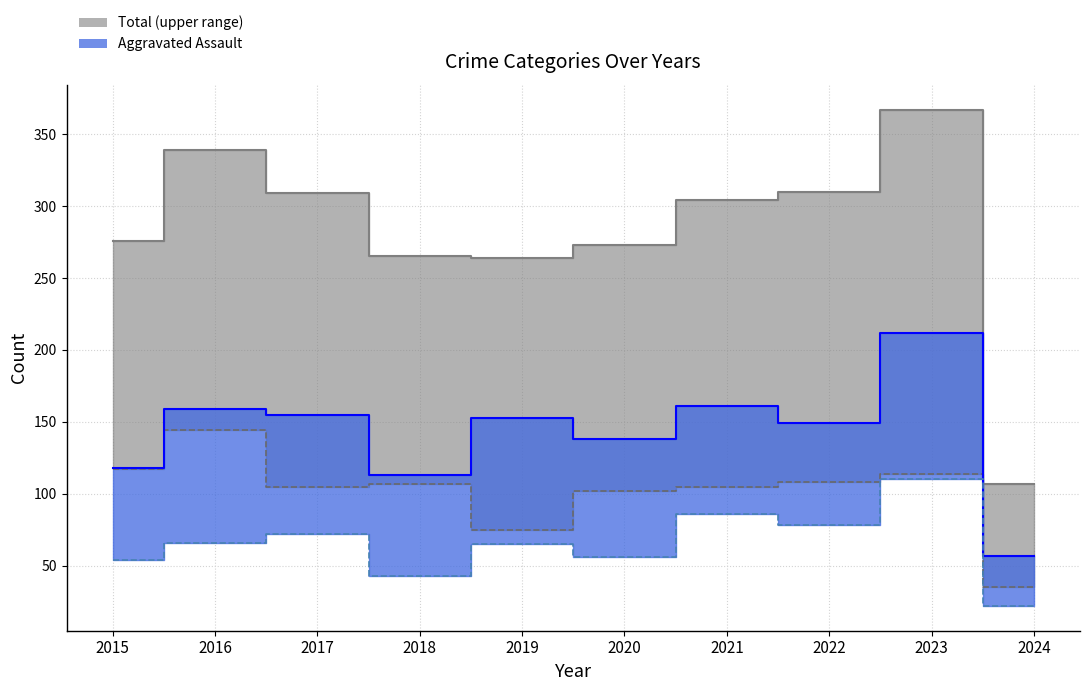

True or false: Agg. Battery+Assault (median) has more than 1 interior local peaks.

True